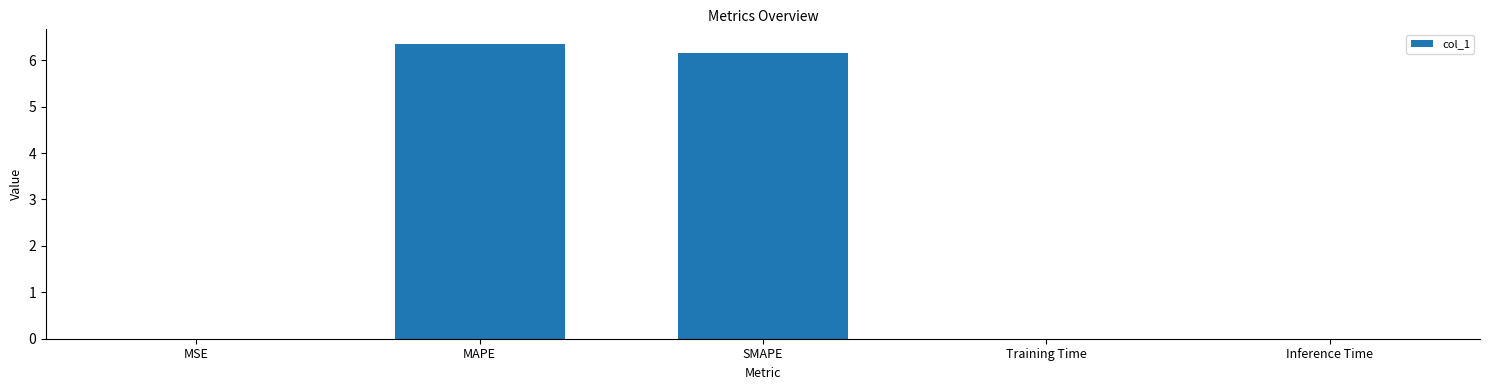

Which label corresponds to the largest value in the chart?

MAPE